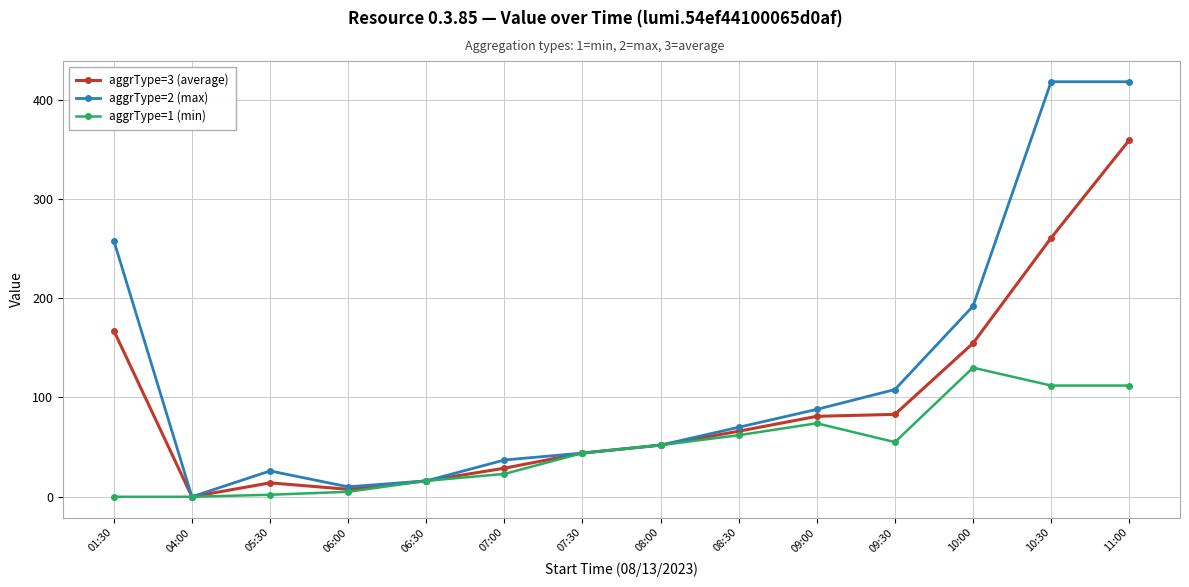

Is the value of aggrType=3 (average) at 05:30 greater than the value of aggrType=2 (max) at 07:30?

No